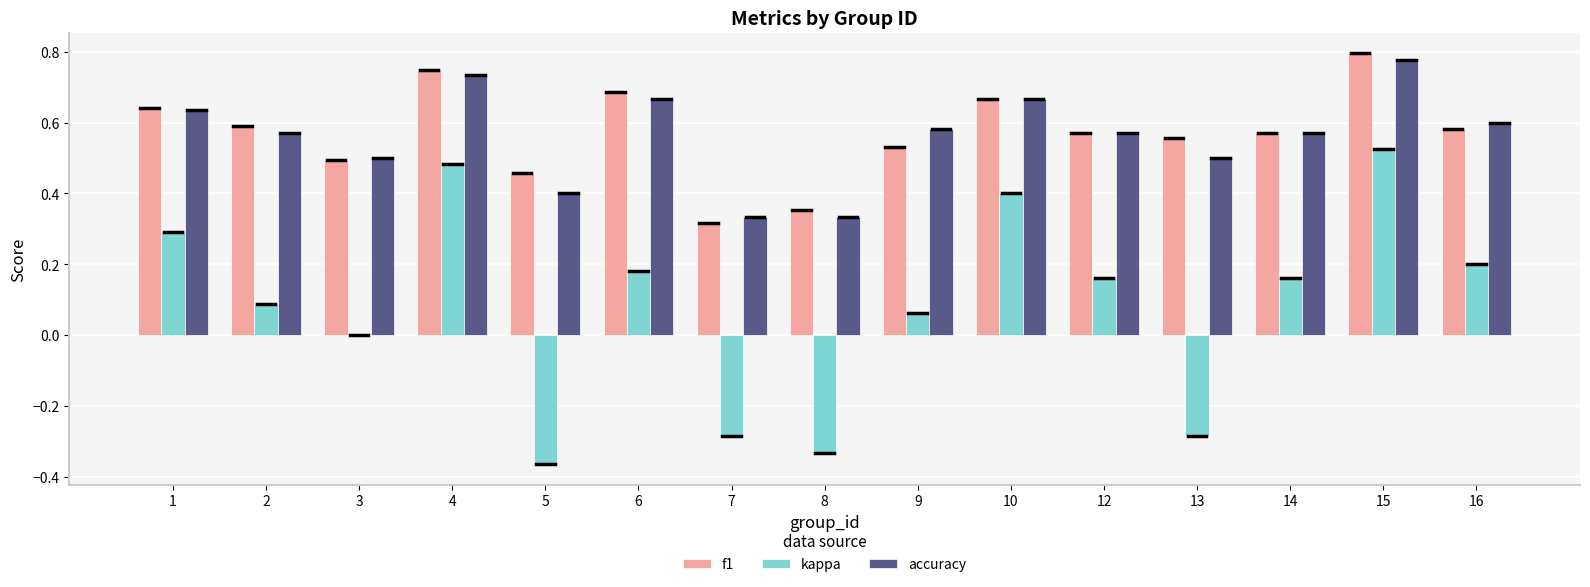

At which label does kappa reach its peak?

15